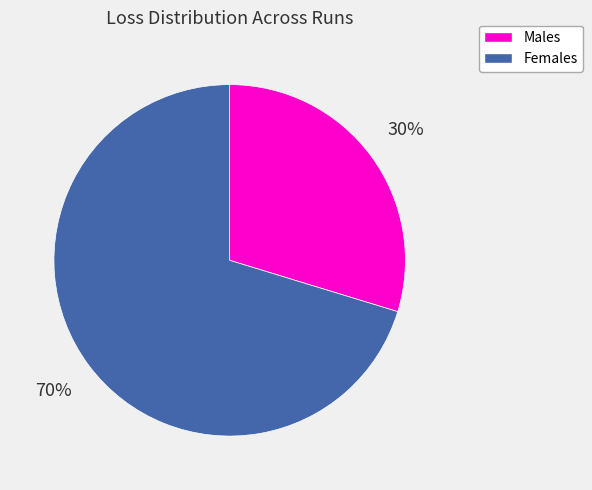

True or false: Females accounts for 61% of the total.

False